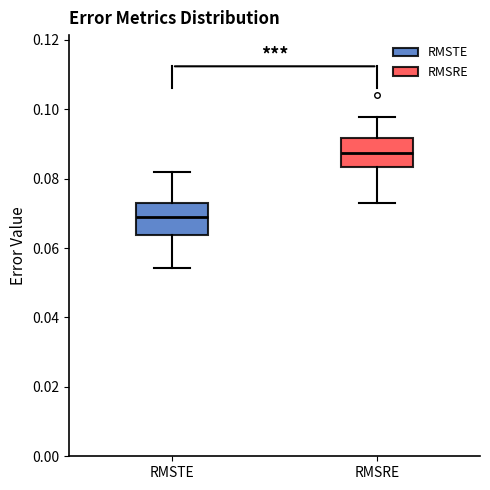

Where is the upper edge of the box for RMSTE on the y-axis? The values are not printed on the chart, so give them approximately, as read against the axis.

0.072